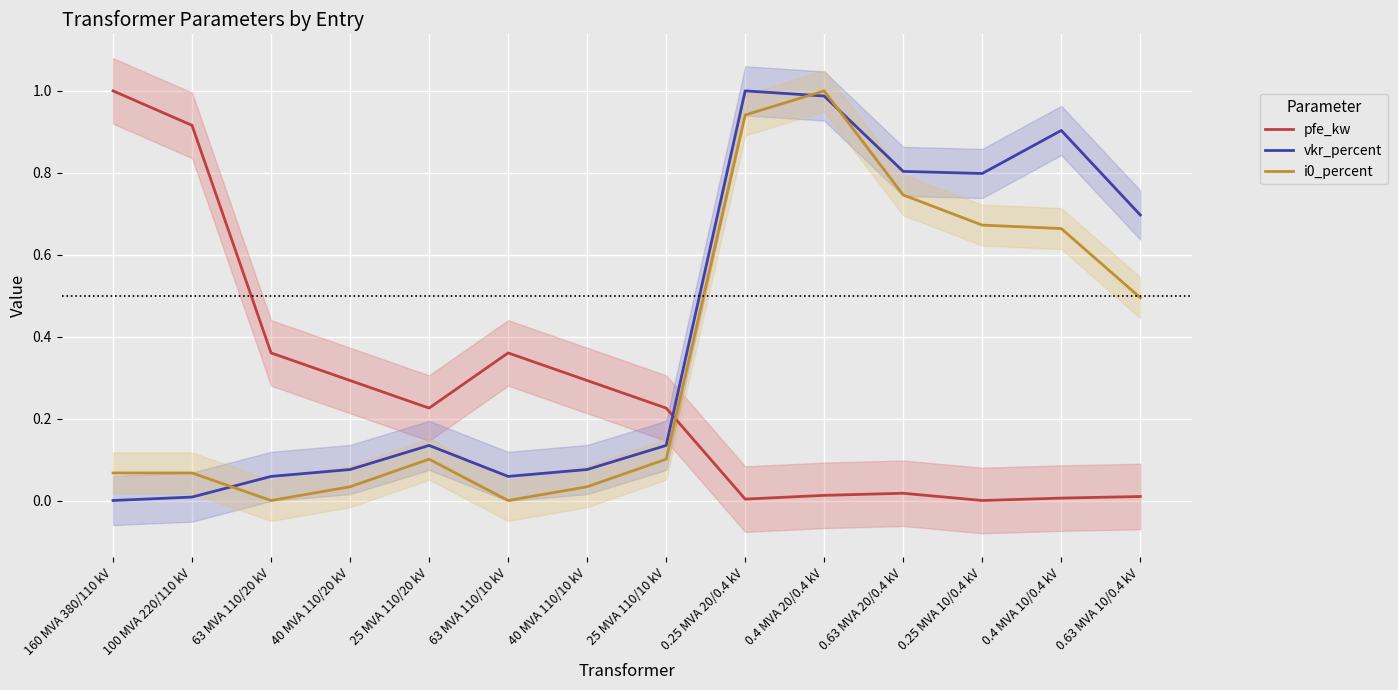

Reading left to right, list all the values displayed in this chart.

pfe_kw: 160 MVA 380/110 kV=1.0	100 MVA 220/110 kV=0.9	63 MVA 110/20 kV=0.4	40 MVA 110/20 kV=0.3	25 MVA 110/20 kV=0.2	63 MVA 110/10 kV=0.4	40 MVA 110/10 kV=0.3	25 MVA 110/10 kV=0.2	0.25 MVA 20/0.4 kV=0.0	0.4 MVA 20/0.4 kV=0.0	0.63 MVA 20/0.4 kV=0.0	0.25 MVA 10/0.4 kV=0.0	0.4 MVA 10/0.4 kV=0.0	0.63 MVA 10/0.4 kV=0.0
vkr_percent: 160 MVA 380/110 kV=0.0	100 MVA 220/110 kV=0.0	63 MVA 110/20 kV=0.1	40 MVA 110/20 kV=0.1	25 MVA 110/20 kV=0.1	63 MVA 110/10 kV=0.1	40 MVA 110/10 kV=0.1	25 MVA 110/10 kV=0.1	0.25 MVA 20/0.4 kV=1.0	0.4 MVA 20/0.4 kV=1.0	0.63 MVA 20/0.4 kV=0.8	0.25 MVA 10/0.4 kV=0.8	0.4 MVA 10/0.4 kV=0.9	0.63 MVA 10/0.4 kV=0.7
i0_percent: 160 MVA 380/110 kV=0.1	100 MVA 220/110 kV=0.1	63 MVA 110/20 kV=0.0	40 MVA 110/20 kV=0.0	25 MVA 110/20 kV=0.1	63 MVA 110/10 kV=0.0	40 MVA 110/10 kV=0.0	25 MVA 110/10 kV=0.1	0.25 MVA 20/0.4 kV=0.9	0.4 MVA 20/0.4 kV=1.0	0.63 MVA 20/0.4 kV=0.7	0.25 MVA 10/0.4 kV=0.7	0.4 MVA 10/0.4 kV=0.7	0.63 MVA 10/0.4 kV=0.5